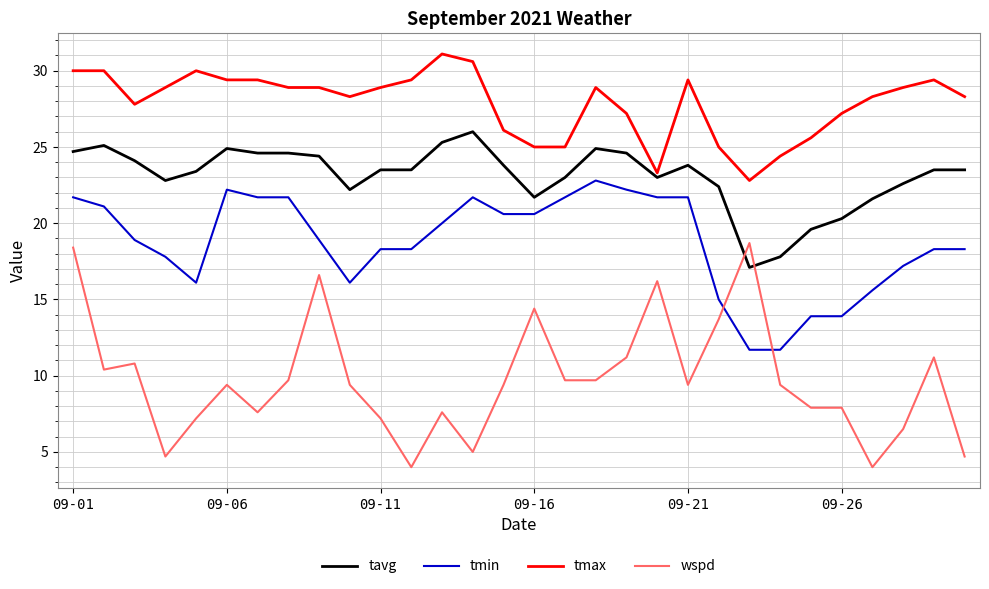

What is the highest value of the tmax series?

31.1